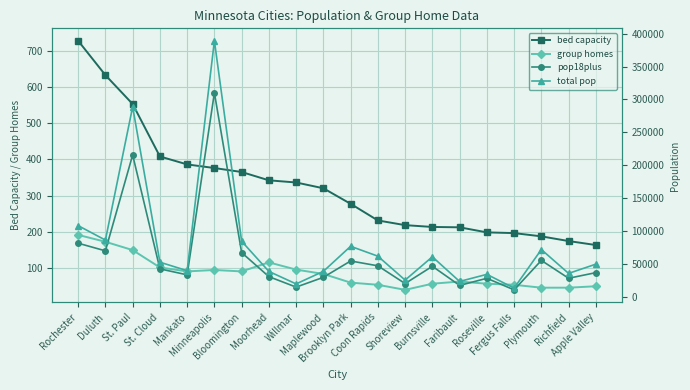

The total pop series shows 76781 at Brooklyn Park. True or false?

True